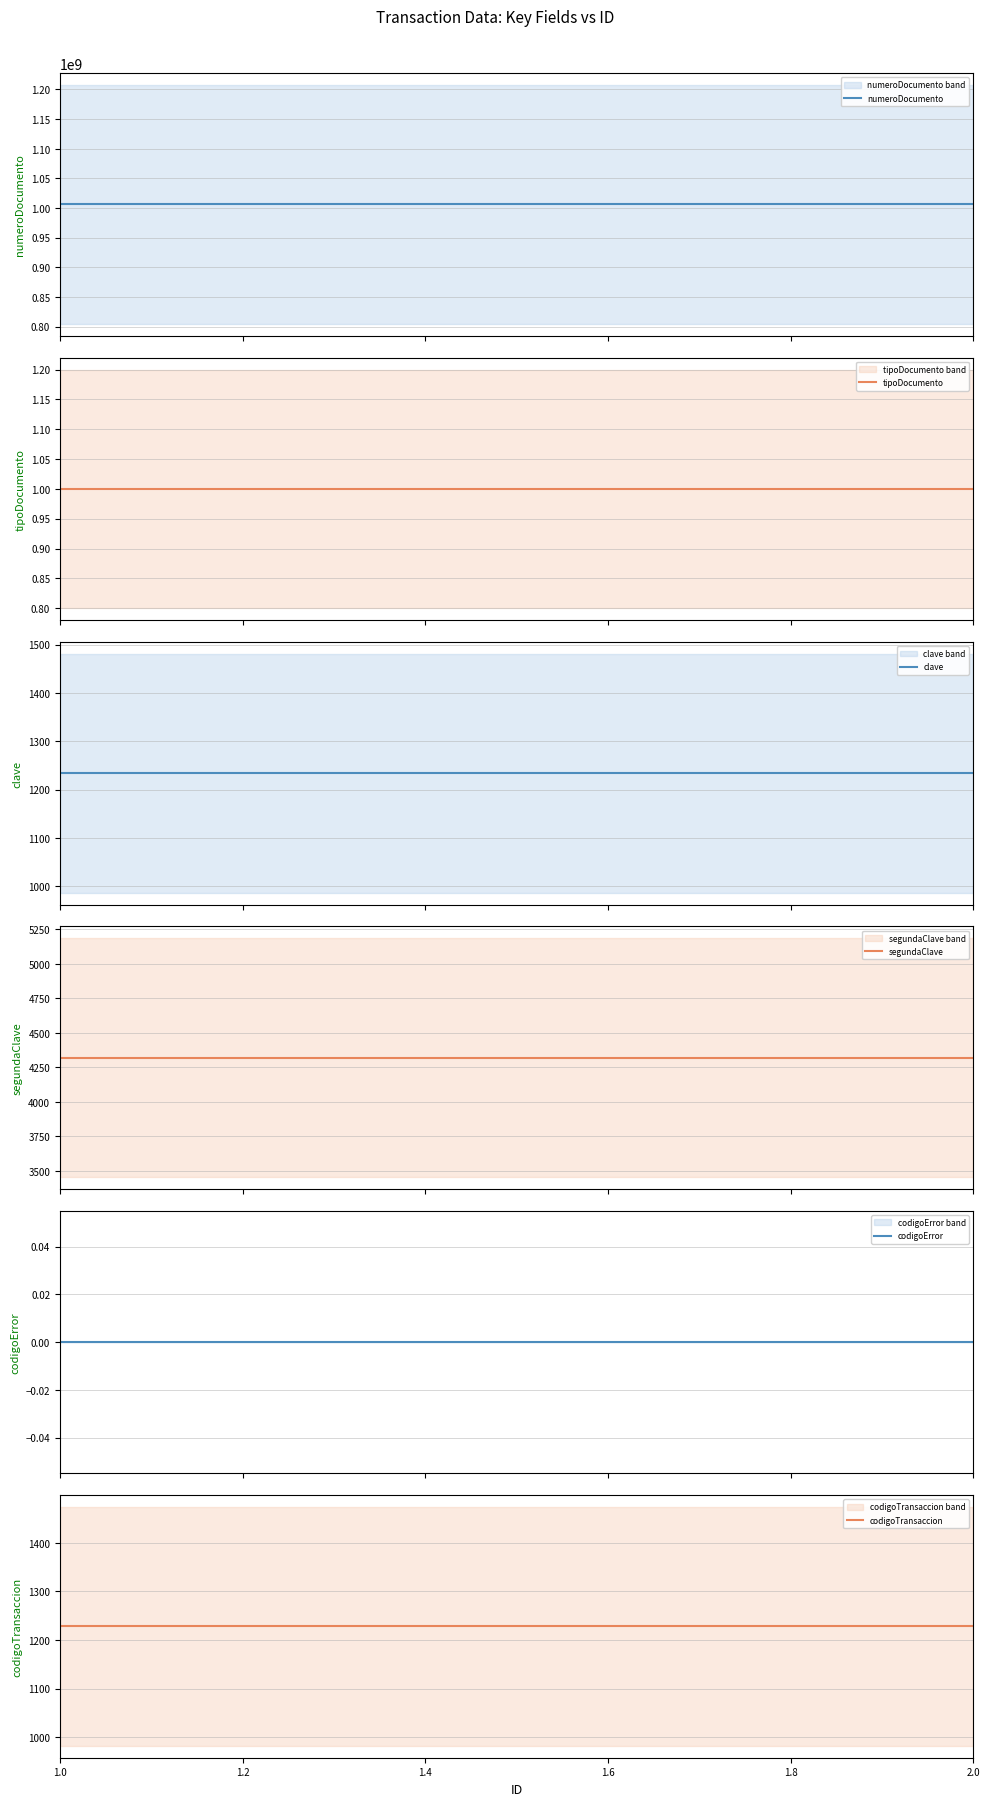

Where is codigoError nearest to the value 0?

1